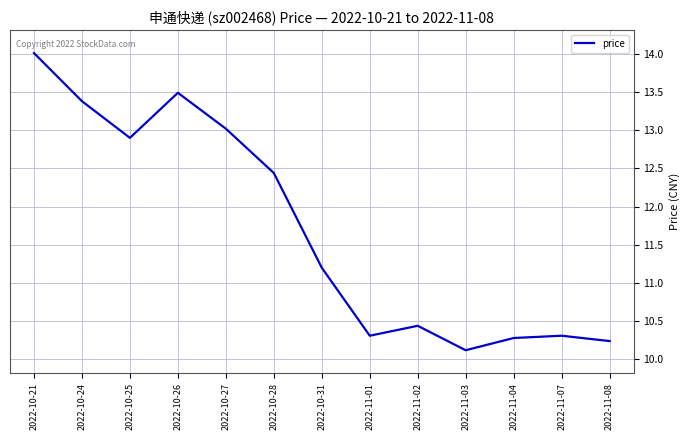

What is the change in value from 2022-10-31 to 2022-11-02?

-0.8